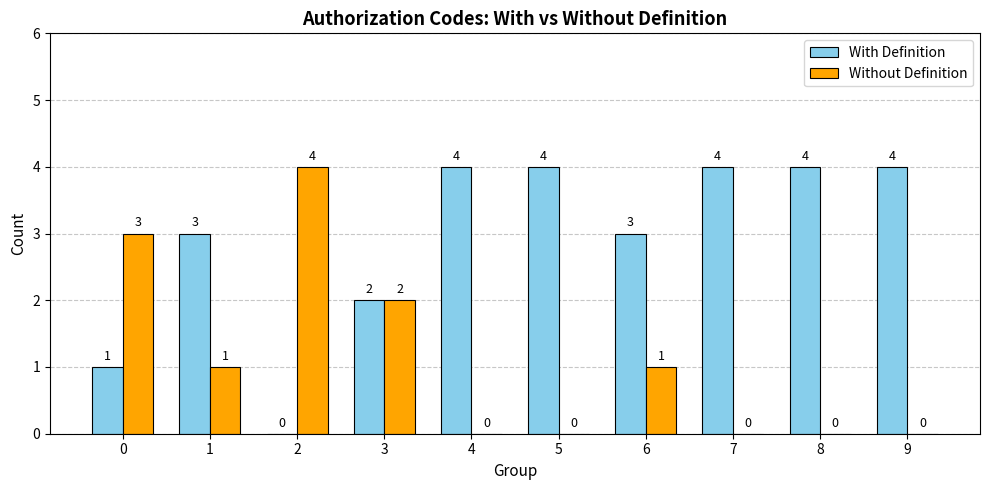

Reading left to right, extract all data points from this chart.

With Definition: 0=1	1=3	2=0	3=2	4=4	5=4	6=3	7=4	8=4	9=4
Without Definition: 0=3	1=1	2=4	3=2	4=0	5=0	6=1	7=0	8=0	9=0